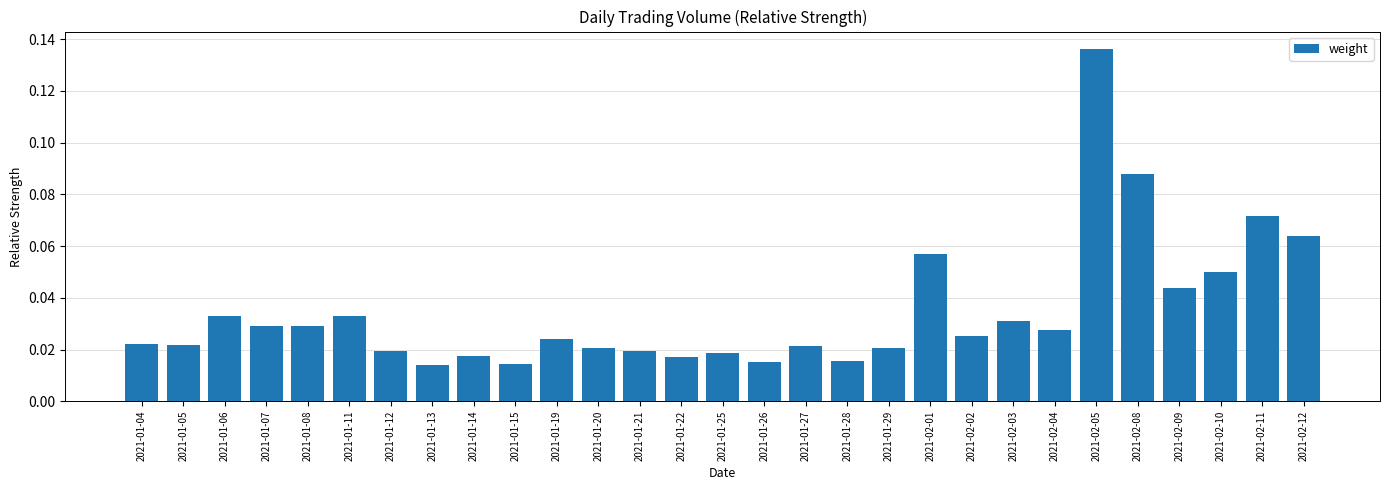

What is the label of the 29th bar from the right?

2021-01-04